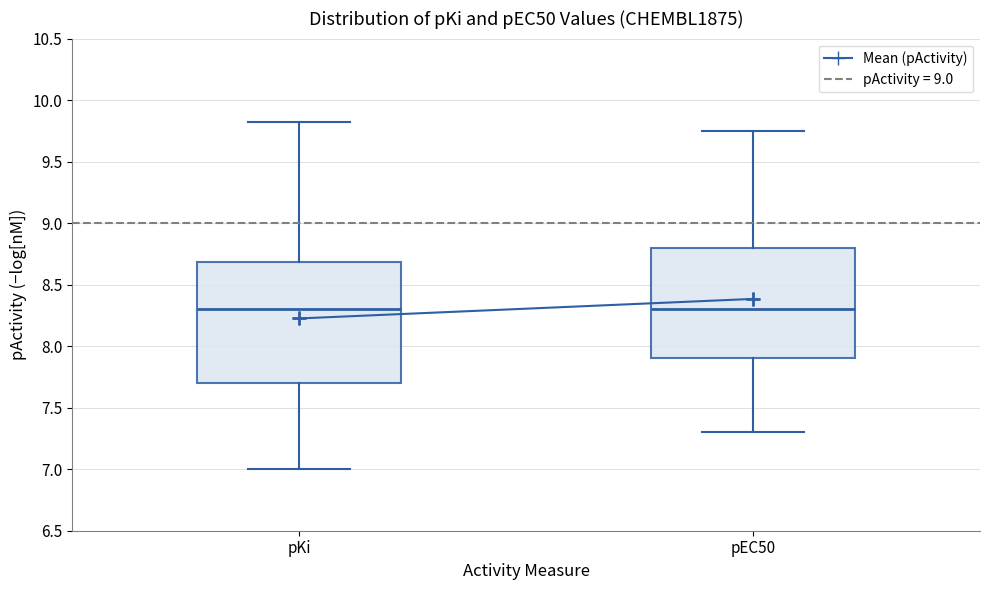

Reading left to right, read every box against the y-axis: the position of its median line, the range the box covers, and the ends of its whiskers. The values are not printed on the chart, so give them approximately, as read against the axis.

pKi: median 8.30, box 7.70 to 8.70, whiskers 7.00 to 9.80
pEC50: median 8.30, box 7.90 to 8.80, whiskers 7.30 to 9.75